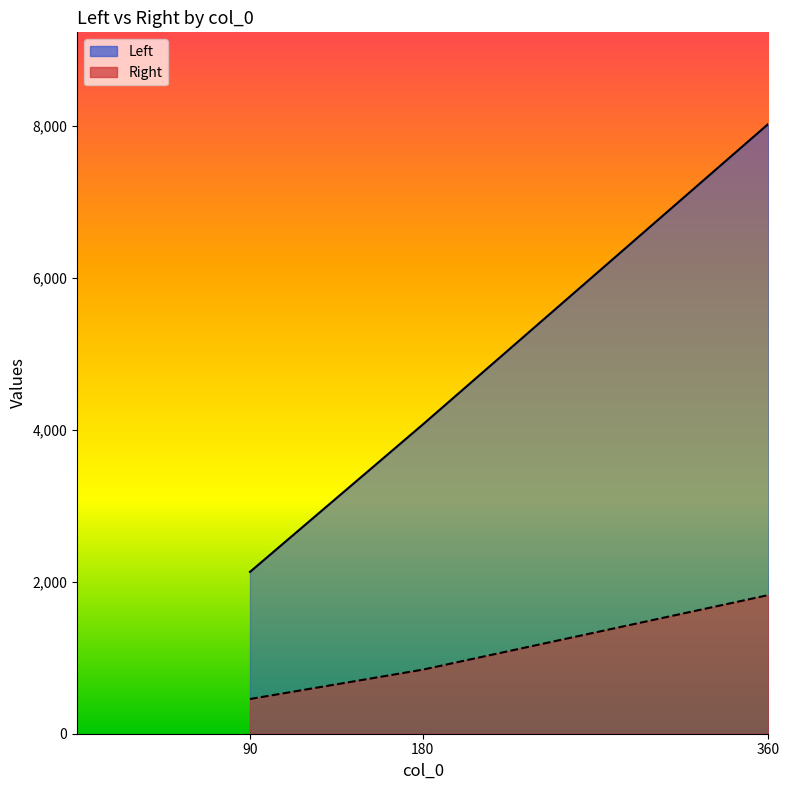

Which series has the widest spread of values?

Left